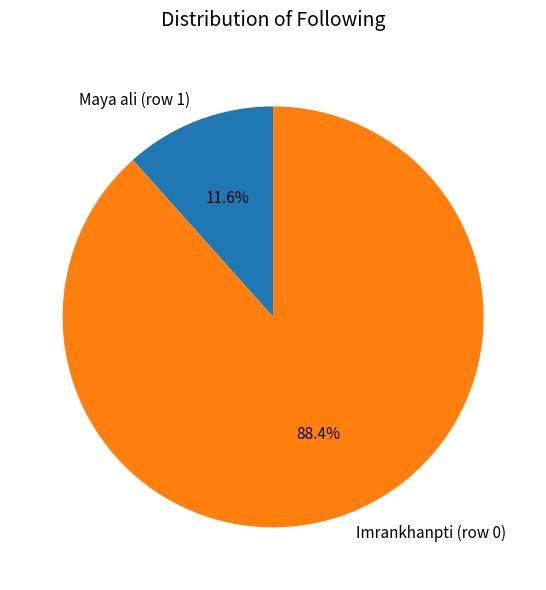

Which has a higher value, Maya ali (row 1) or Imrankhanpti (row 0)?

Imrankhanpti (row 0)